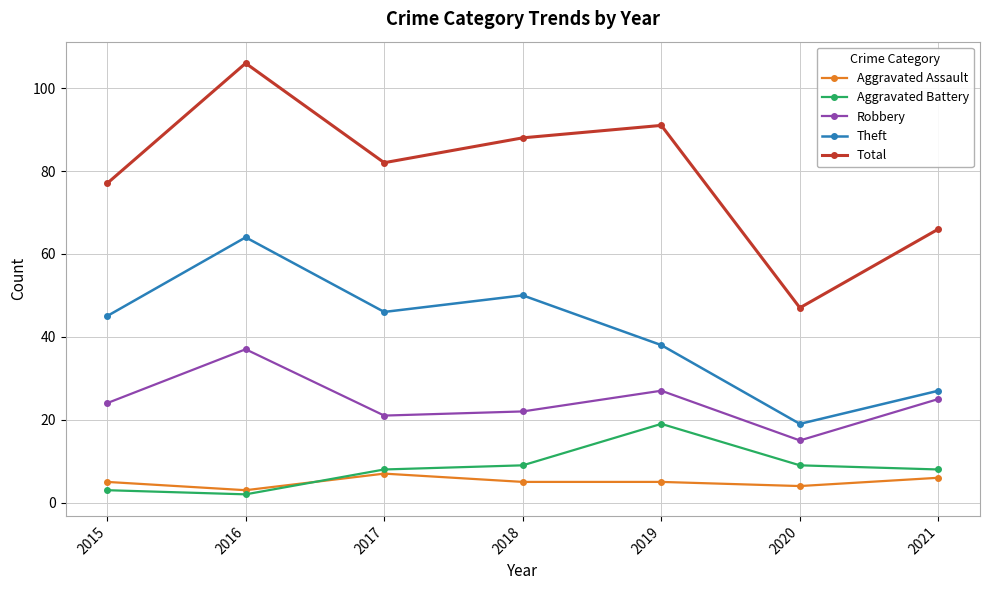

In Theft, how many points are higher than both neighbors (excluding endpoints)?

2